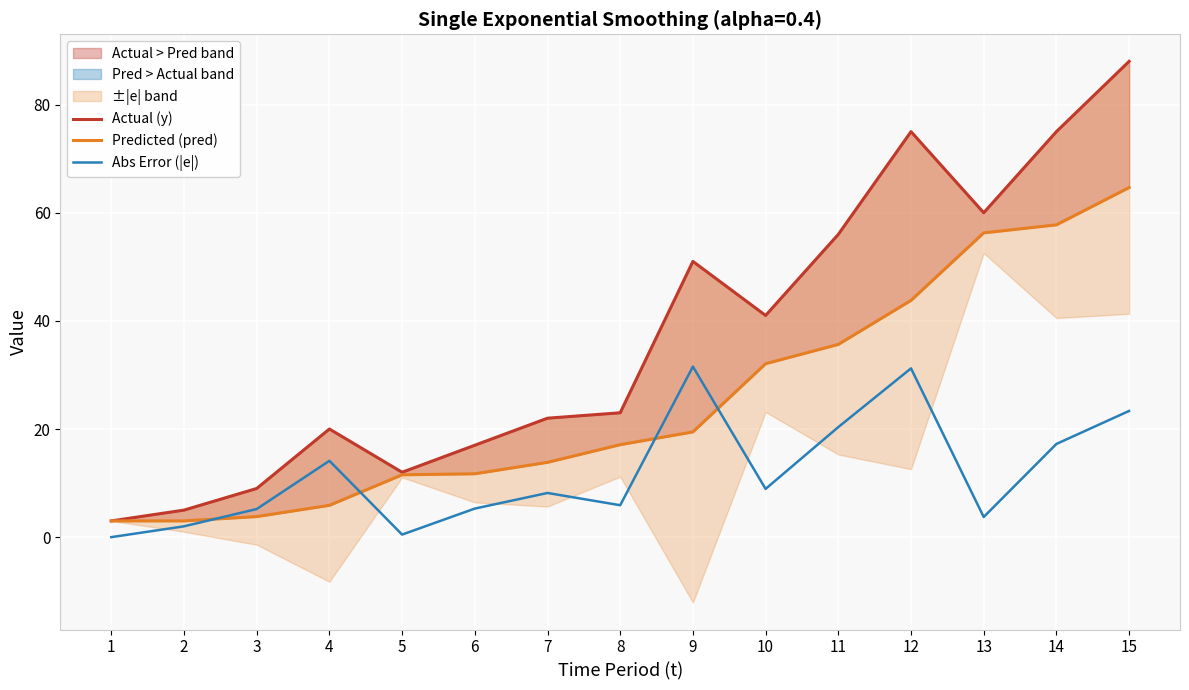

List the series in order of their peak value, highest first.

Actual (y), Predicted (pred), Abs Error (|e|)